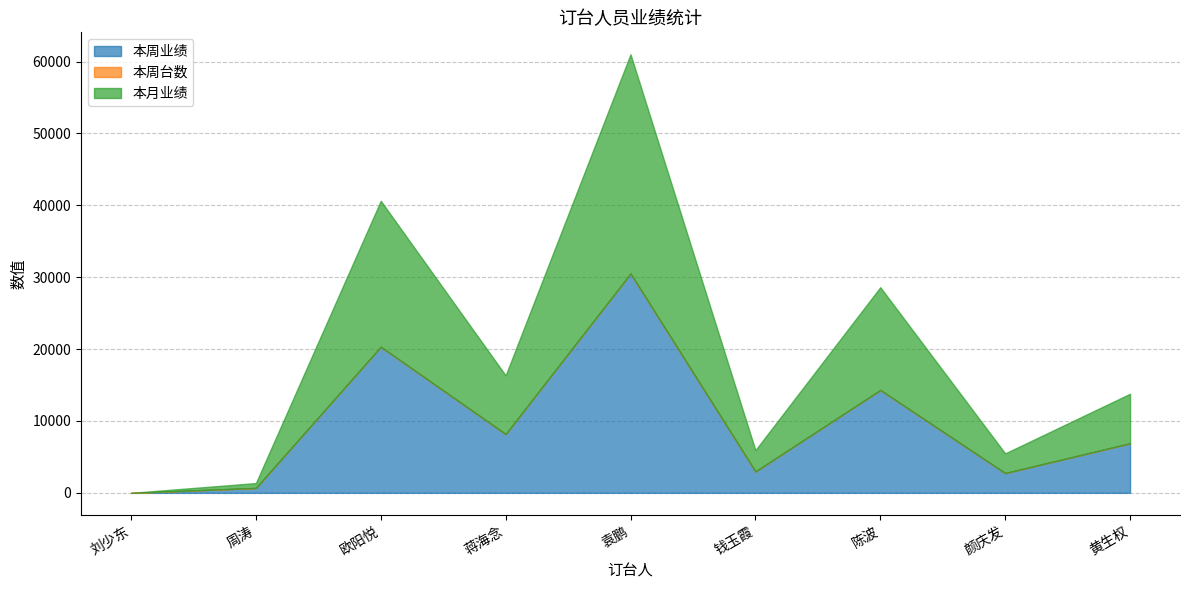

What is the total value across all series at 欧阳悦?

40629